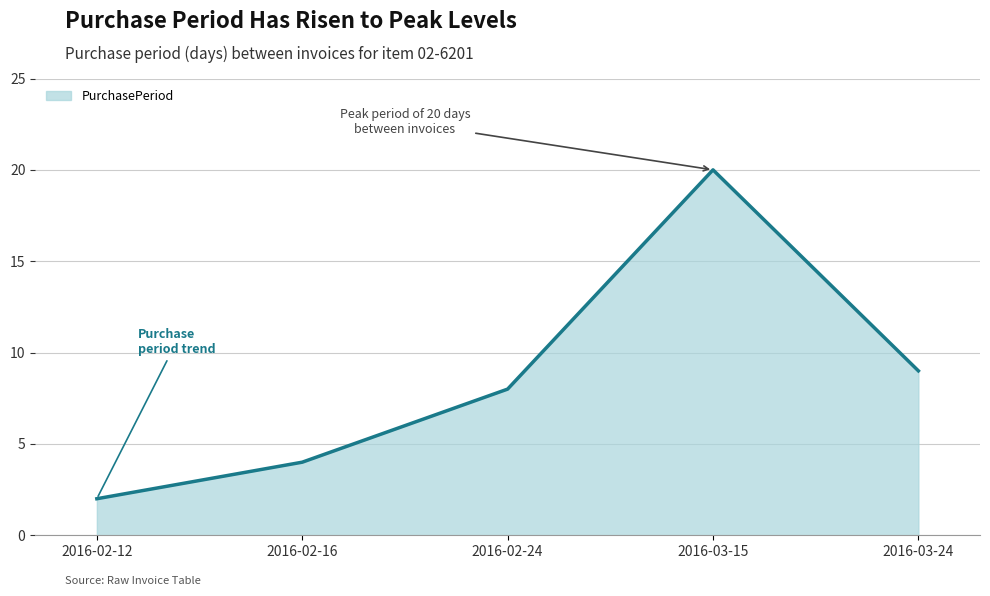

Reading right to left, extract all data points from this chart.

9	20	8	4	2